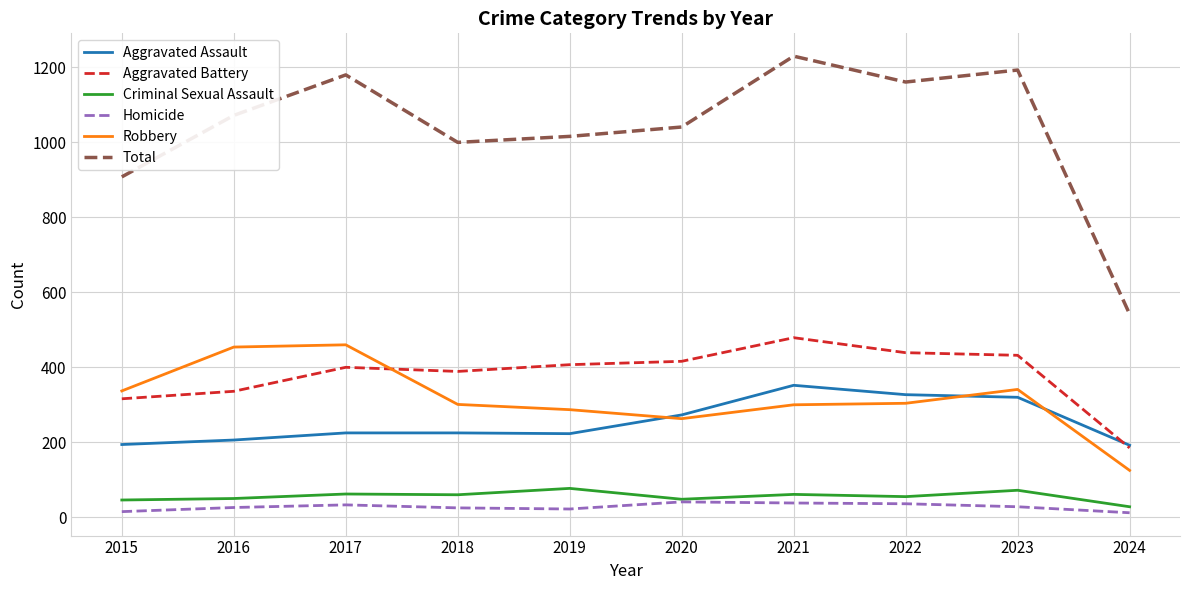

What is the total value across all series at 2015?

1816